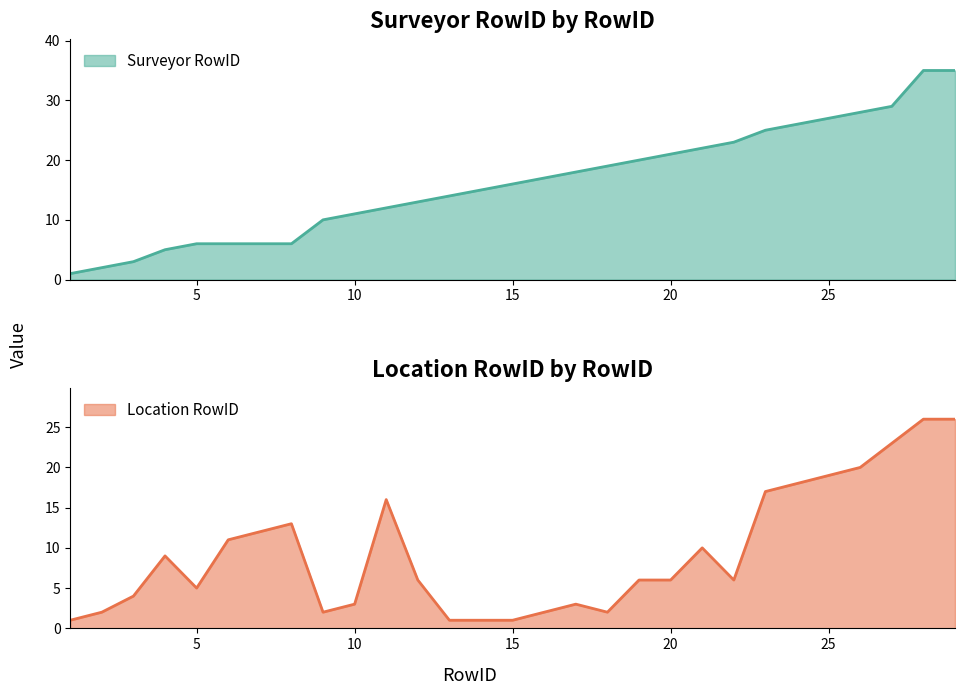

Reading right to left, extract all data points from this chart.

Surveyor RowID: 29=35	28=35	27=29	26=28	25=27	24=26	23=25	22=23	21=22	20=21	19=20	18=19	17=18	16=17	15=16	14=15	13=14	12=13	11=12	10=11	9=10	8=6	7=6	6=6	5=6	4=5	3=3	2=2	1=1
Location RowID: 29=26	28=26	27=23	26=20	25=19	24=18	23=17	22=6	21=10	20=6	19=6	18=2	17=3	16=2	15=1	14=1	13=1	12=6	11=16	10=3	9=2	8=13	7=12	6=11	5=5	4=9	3=4	2=2	1=1